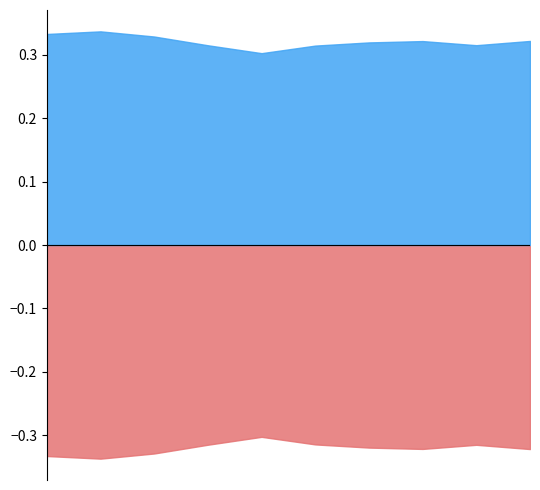

Does the chart have visible grid lines?

No